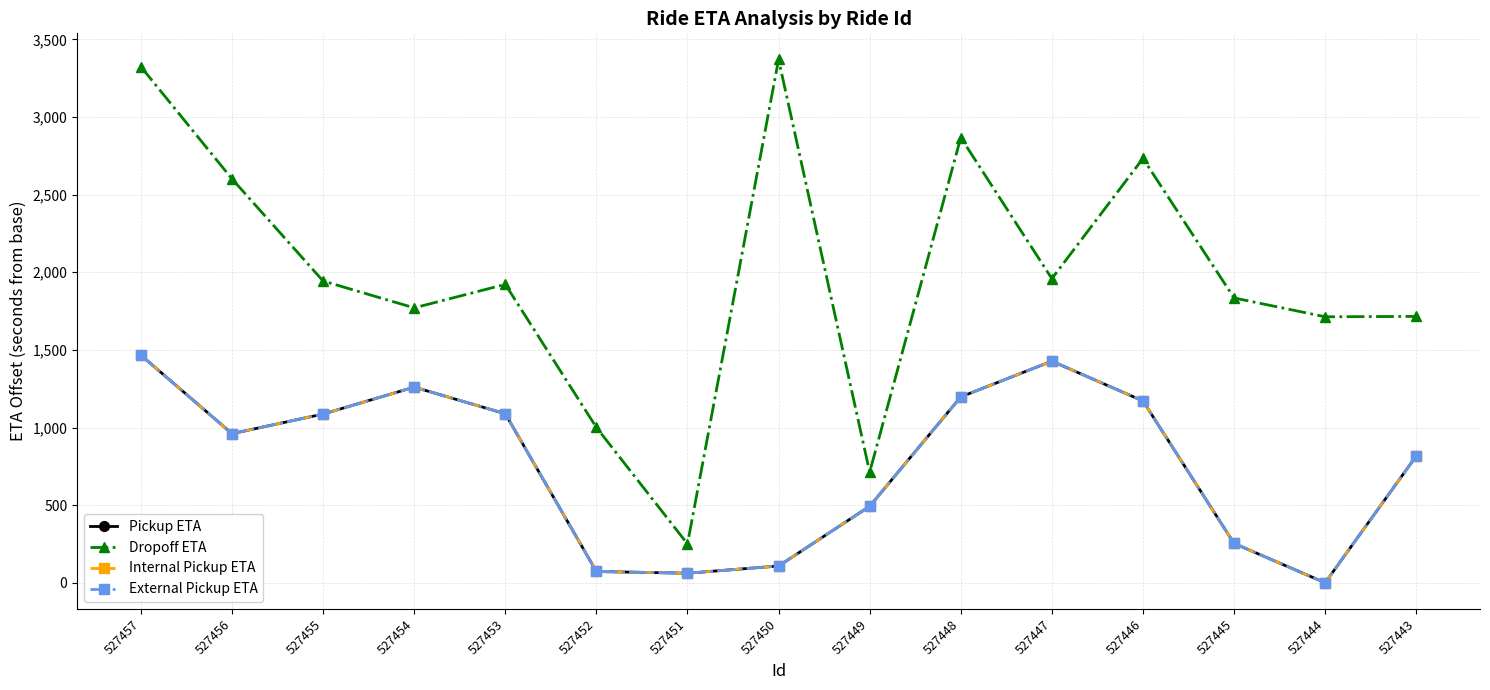

In Dropoff ETA, how many points are lower than both neighbors (excluding endpoints)?

5